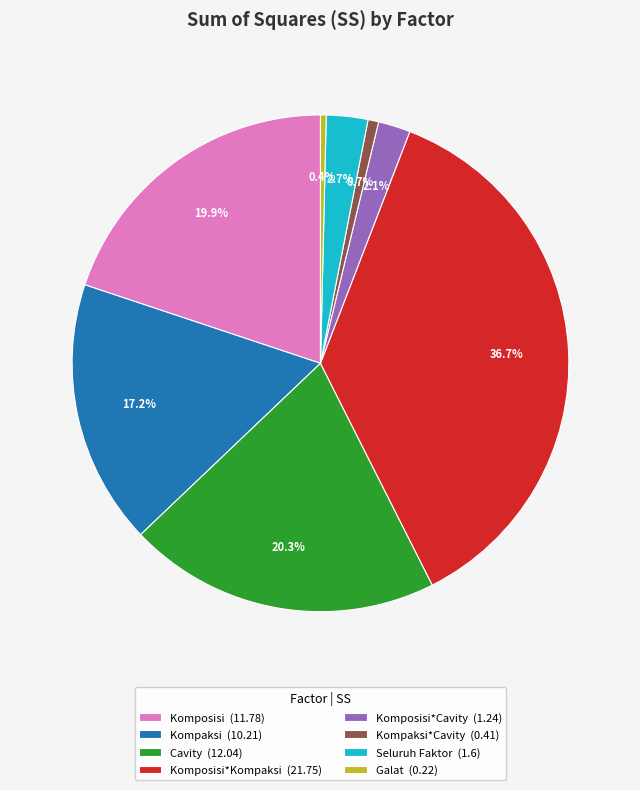

Which has a higher value, Kompaksi*Cavity (0.41) or Kompaksi (10.21)?

Kompaksi (10.21)